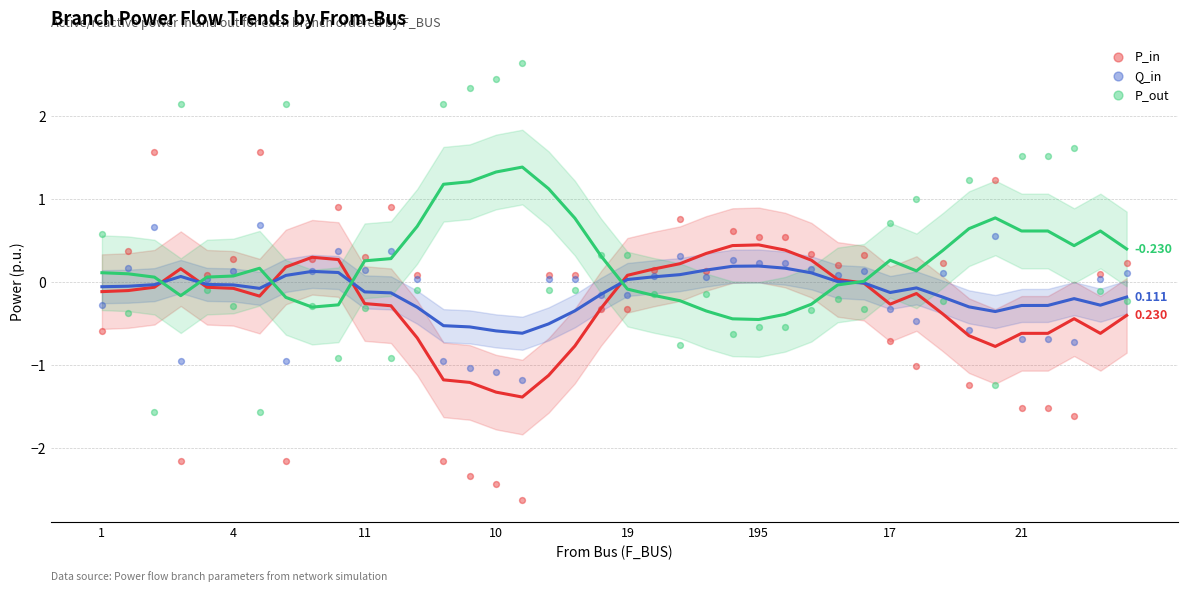

Which series reaches the minimum Y coordinate?

P_in